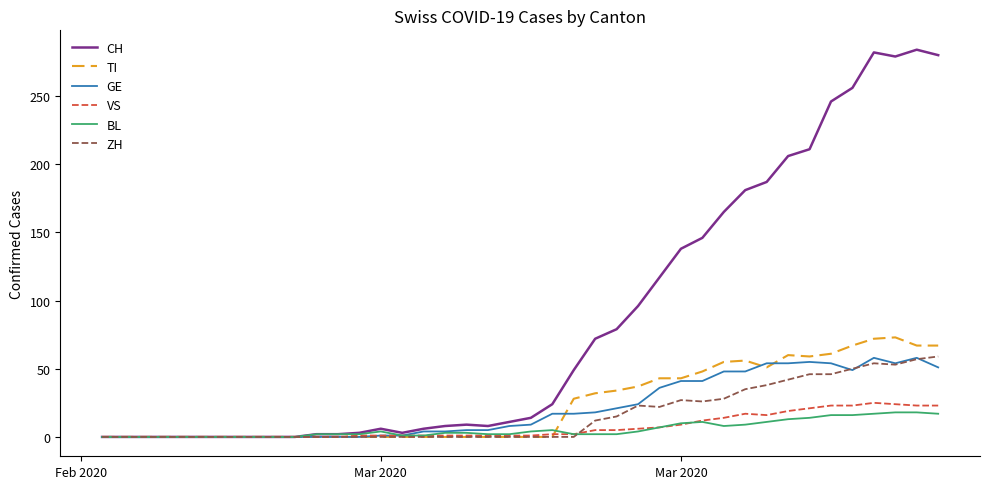

Which series has the largest range (max minus min)?

CH